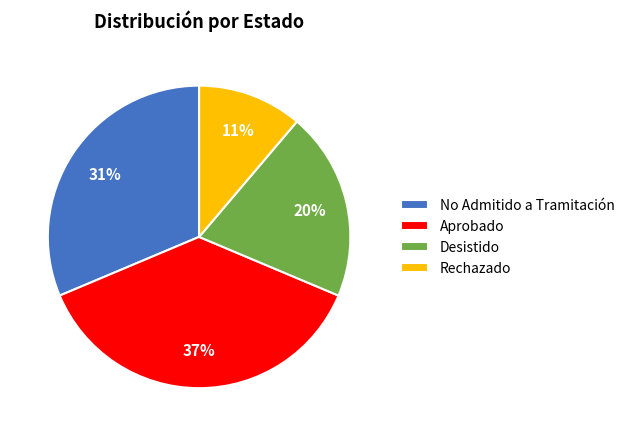

Do No Admitido a Tramitación and Rechazado together represent more than half of the pie?

No